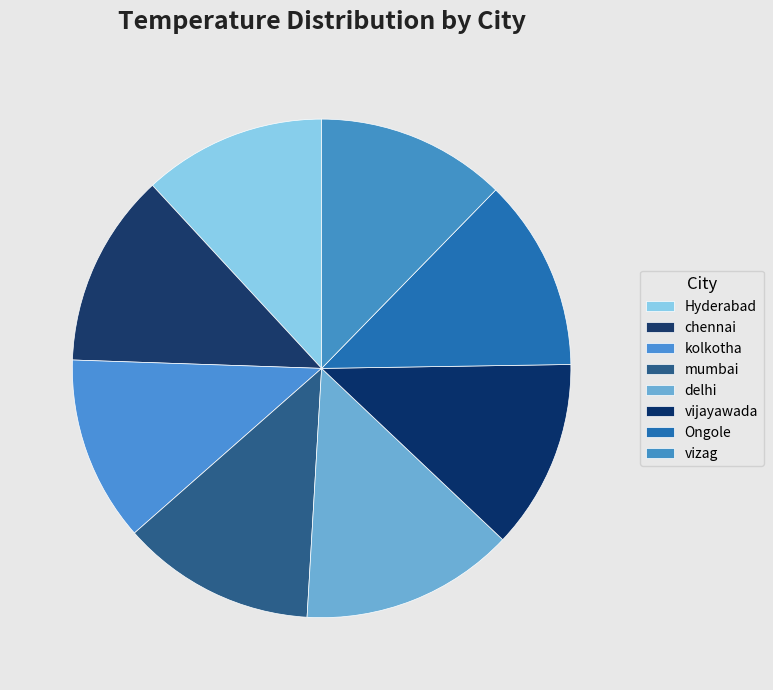

How many slices are in this pie chart?

8